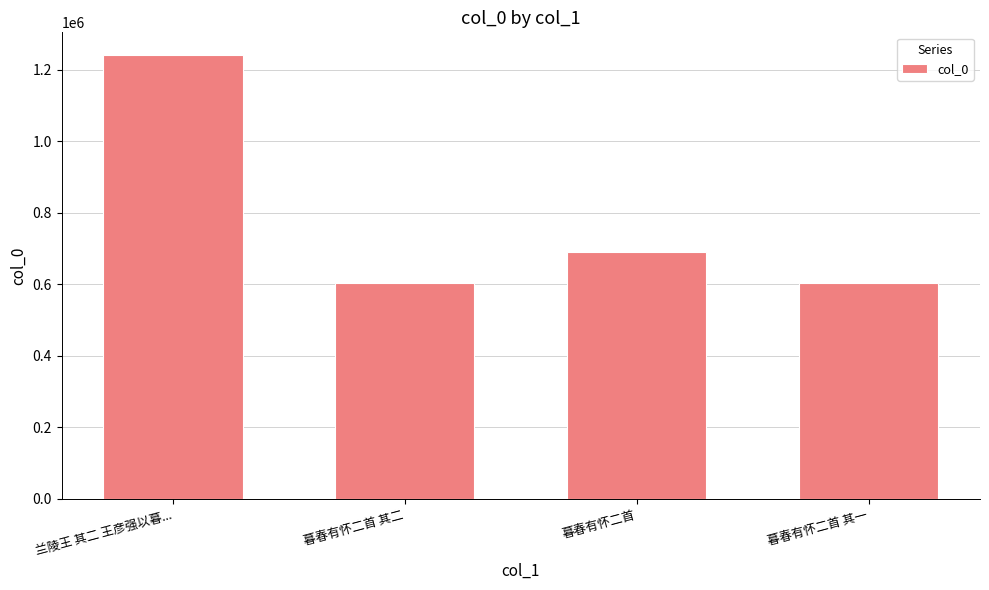

What is the difference between the second highest and second lowest values?

88698